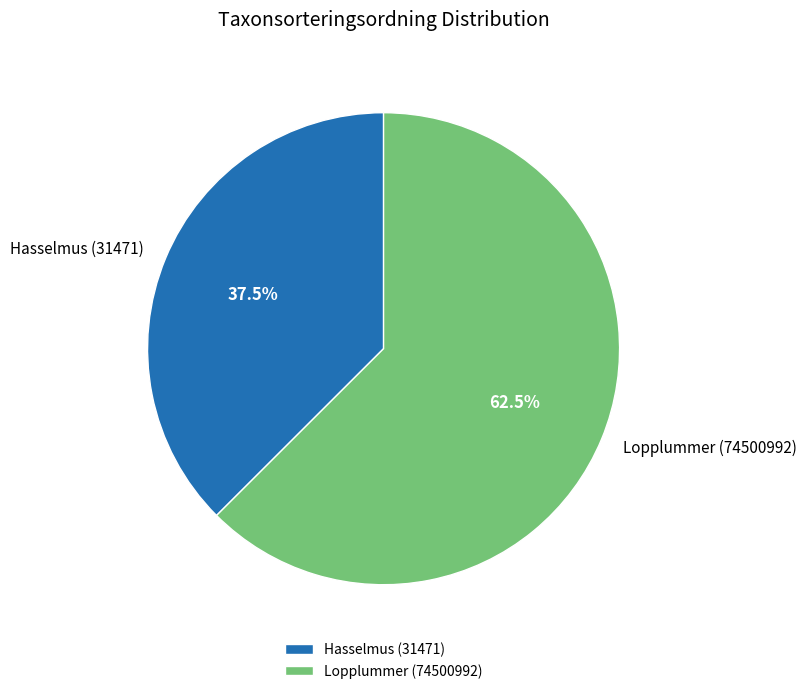

How many slices are in this pie chart?

2